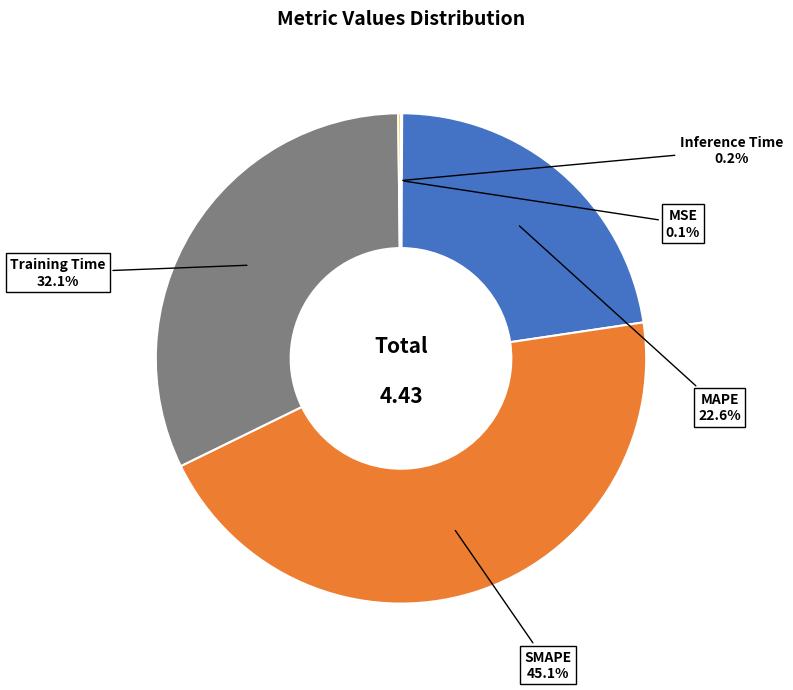

Is there any slice that represents more than half of the pie?

No